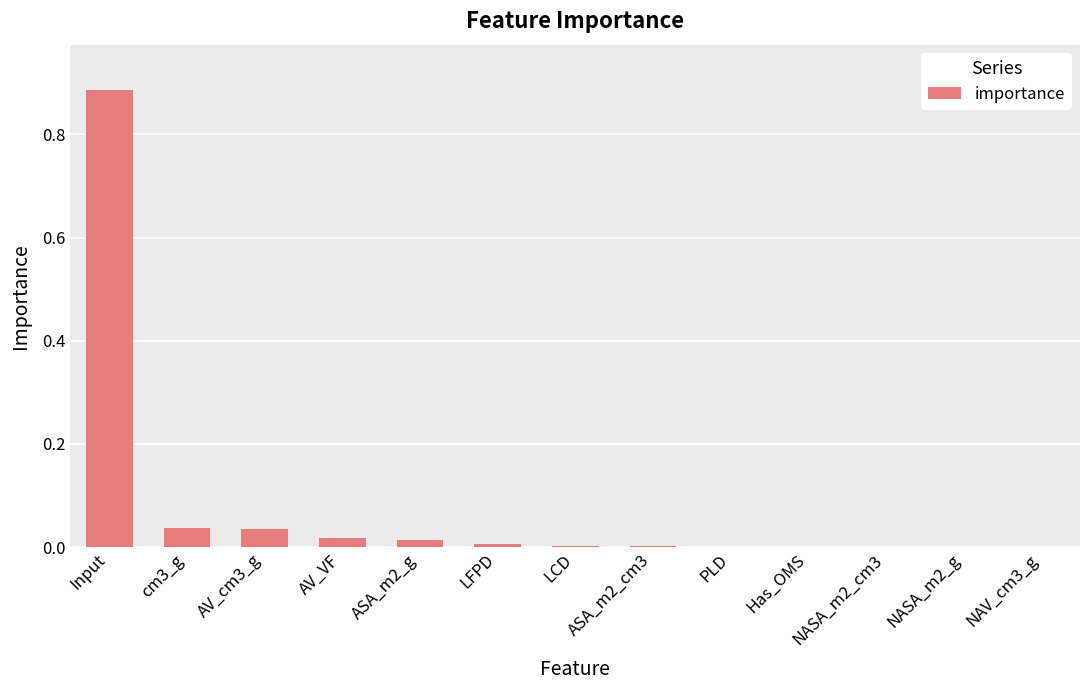

The chart shows a value of 0.1 at cm3_g. True or false?

False